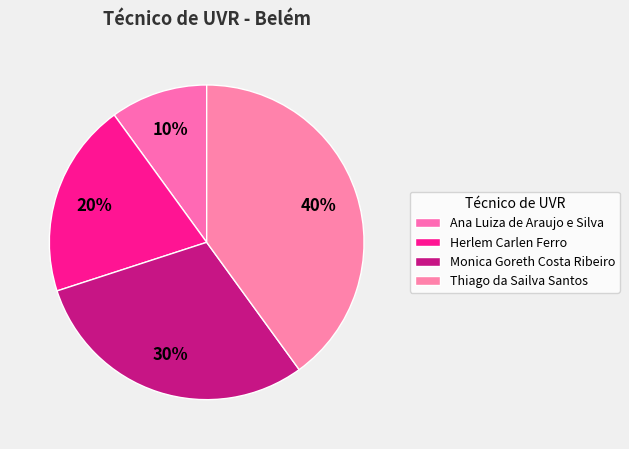

Is there a majority slice in this chart?

No